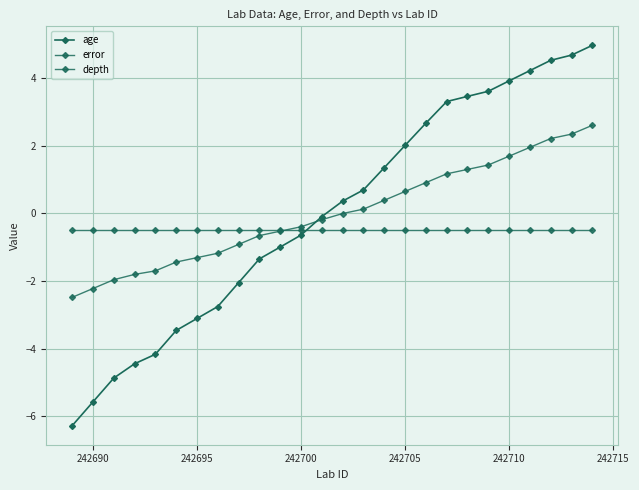

Count the number of categories in the chart.

26